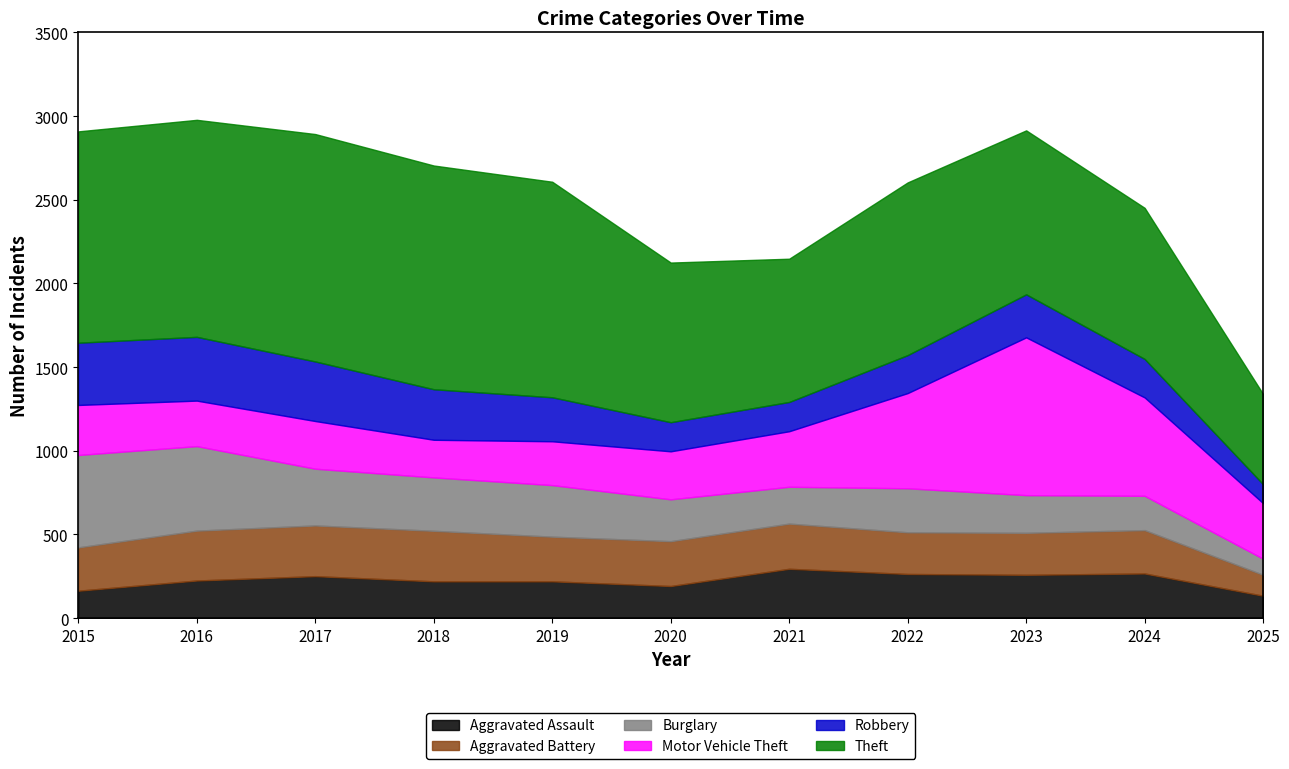

Reading right to left, list all the values displayed in this chart.

Aggravated Assault: 2025=134	2024=267	2023=259	2022=264	2021=295	2020=192	2019=220	2018=220	2017=251	2016=225	2015=164
Aggravated Battery: 2025=125	2024=259	2023=251	2022=249	2021=270	2020=268	2019=267	2018=302	2017=303	2016=298	2015=259
Burglary: 2025=96	2024=205	2023=225	2022=263	2021=220	2020=250	2019=308	2018=319	2017=339	2016=505	2015=552
Motor Vehicle Theft: 2025=332	2024=588	2023=943	2022=569	2021=332	2020=287	2019=262	2018=225	2017=285	2016=272	2015=299
Robbery: 2025=113	2024=230	2023=257	2022=227	2021=175	2020=174	2019=263	2018=302	2017=356	2016=381	2015=372
Theft: 2025=539	2024=903	2023=980	2022=1032	2021=856	2020=954	2019=1288	2018=1337	2017=1359	2016=1297	2015=1263